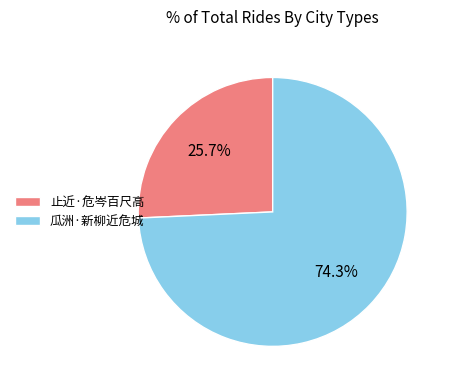

How much of the chart is everything except 瓜洲·新柳近危城?

25.7%